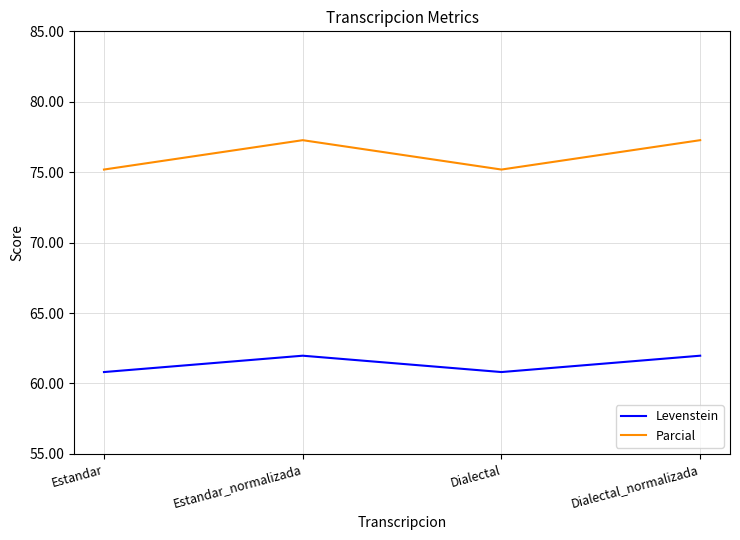

What is the difference between the highest and lowest values at Estandar?

14.4